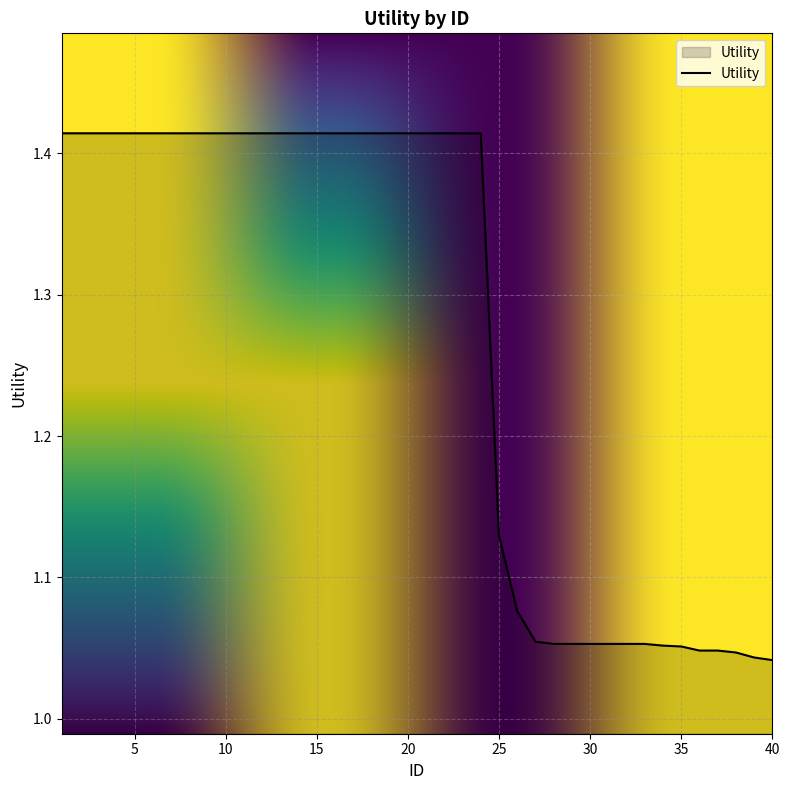

What is the difference between the maximum and minimum values?

0.4